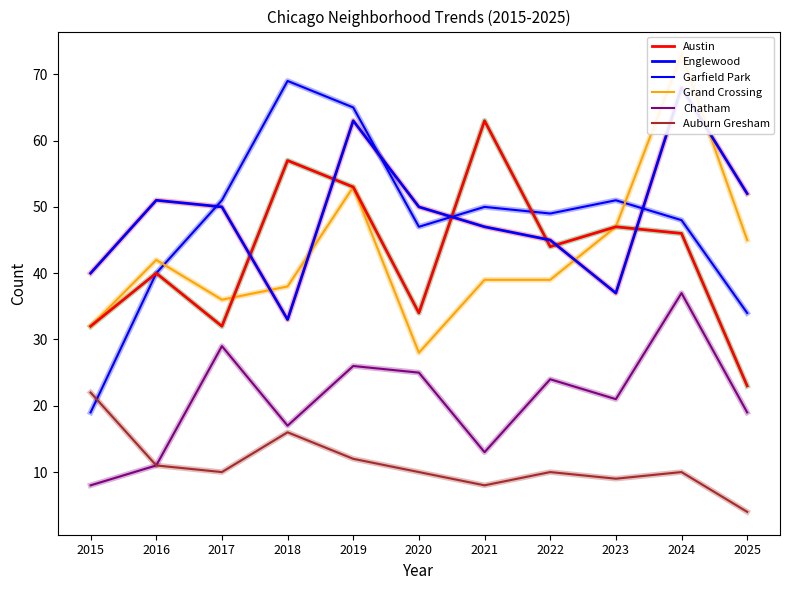

What are all the series names shown in the legend?

Austin, Englewood, Garfield Park, Grand Crossing, Chatham, Auburn Gresham